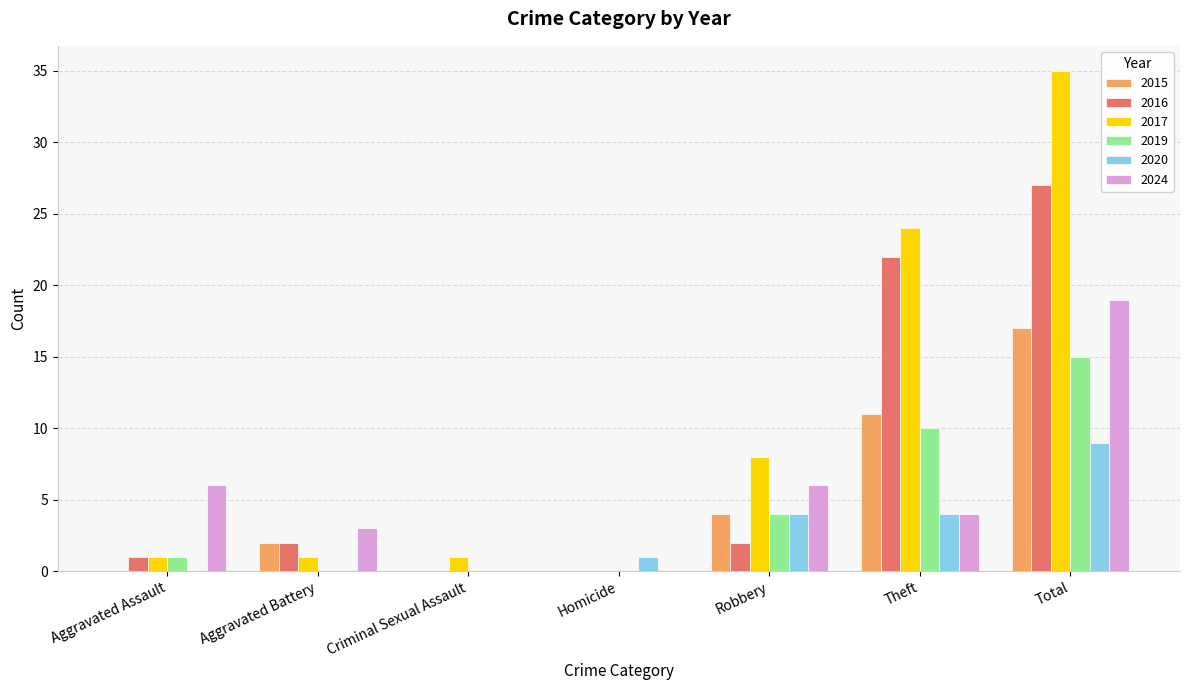

Which series has the largest total across all categories?

2017